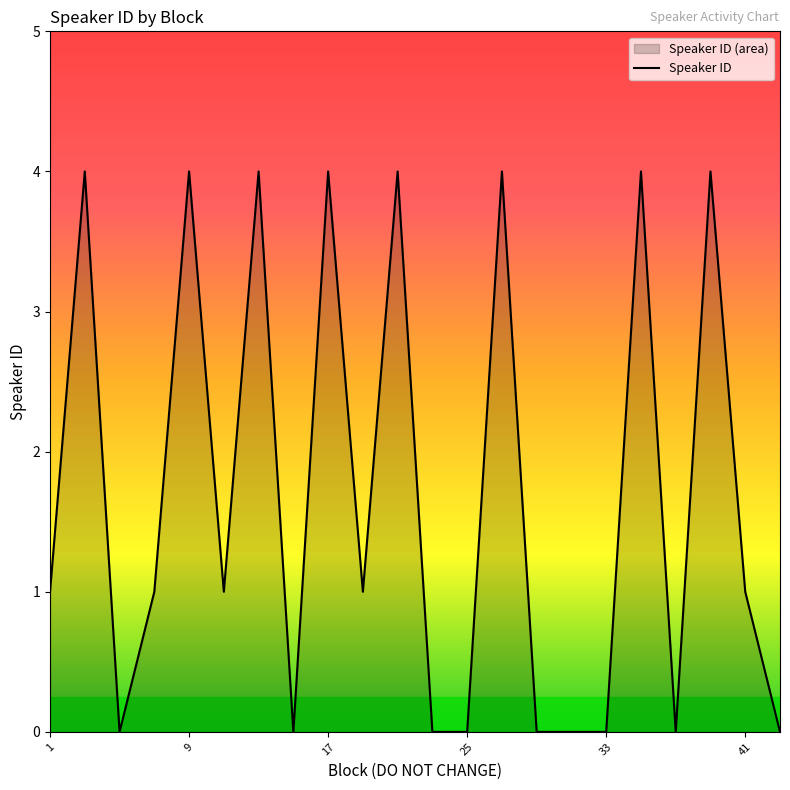

List the labels in order of value, largest first.

3, 9, 13, 17, 21, 27, 35, 39, 1, 7, 11, 19, 41, 5, 15, 23, 25, 29, 31, 33, 37, 43